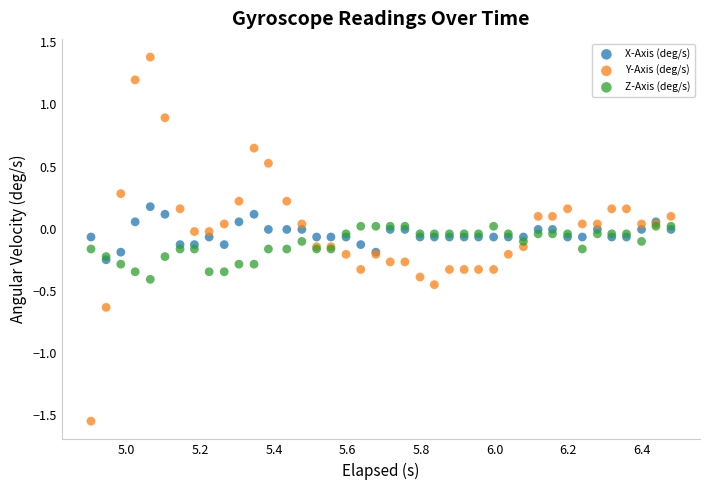

What are all the series names shown in the legend?

X-Axis (deg/s), Y-Axis (deg/s), Z-Axis (deg/s)